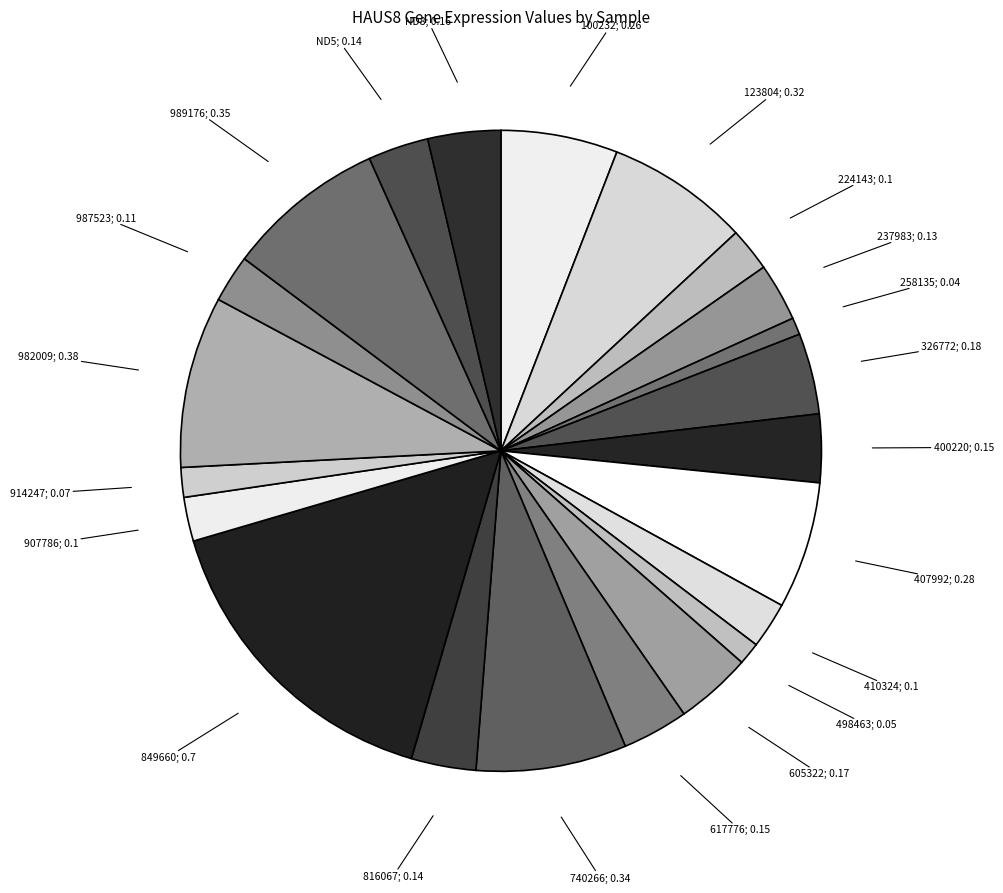

How many slices are in this pie chart?

22